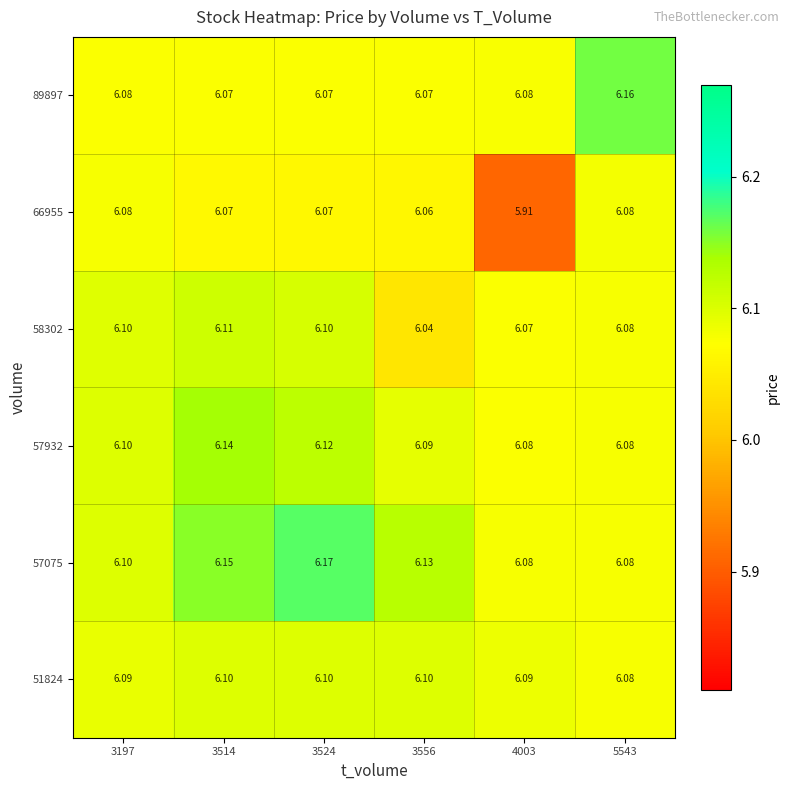

At which category is the sum across all series the highest?

3514